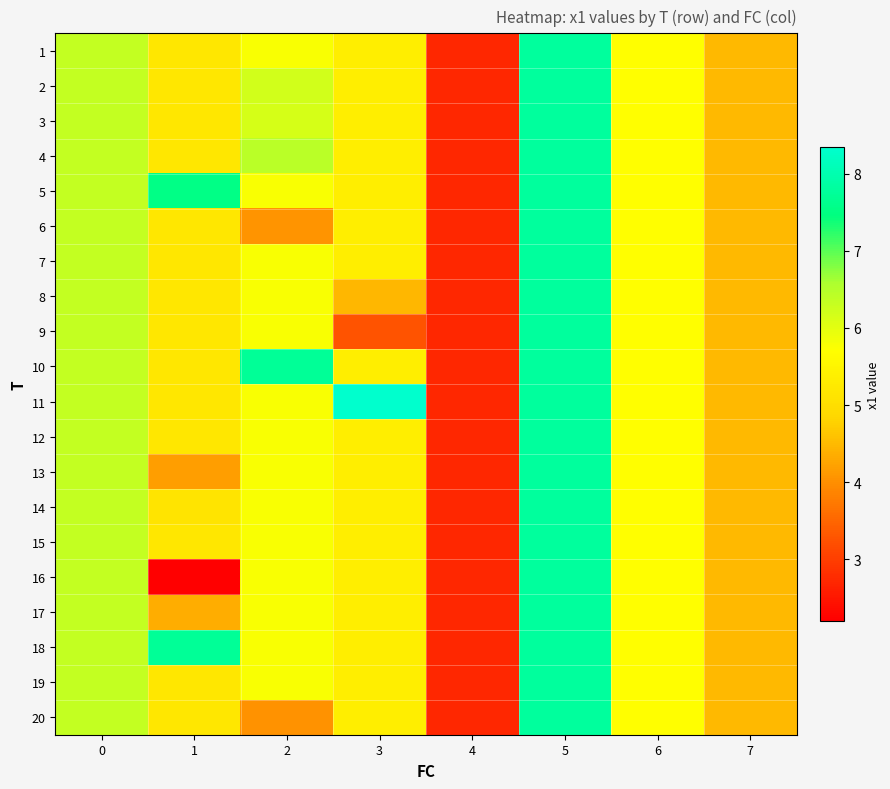

What is the total value across all series at 6?

114.1